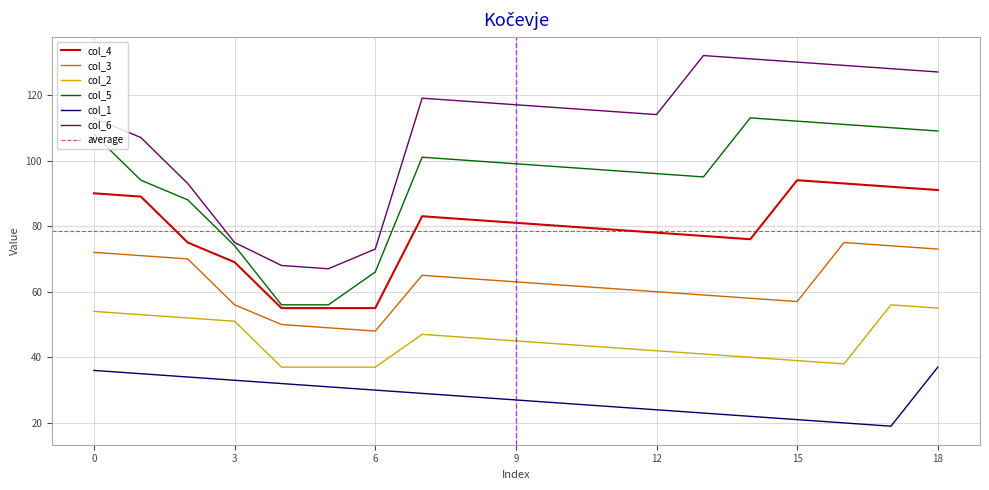

At which category does the chart reach its minimum across all series?

17